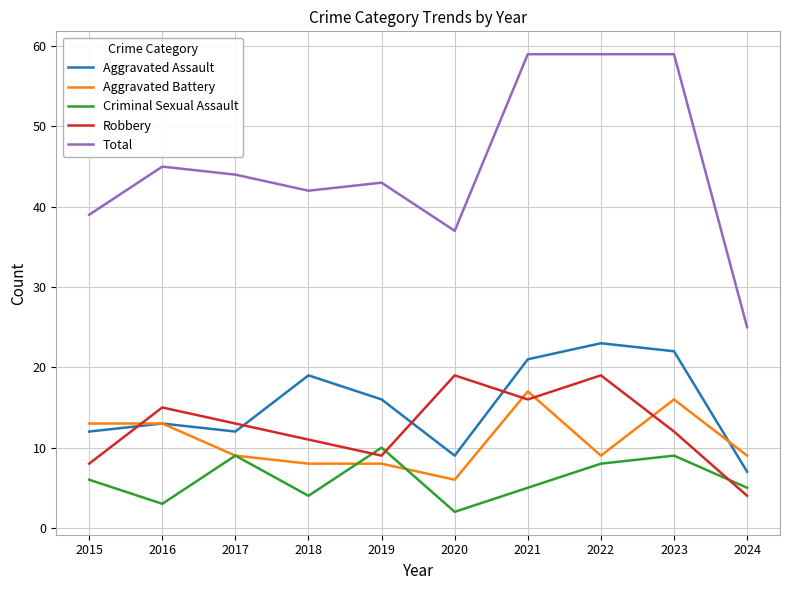

Which series changed the most between 2015 and 2022?

Total